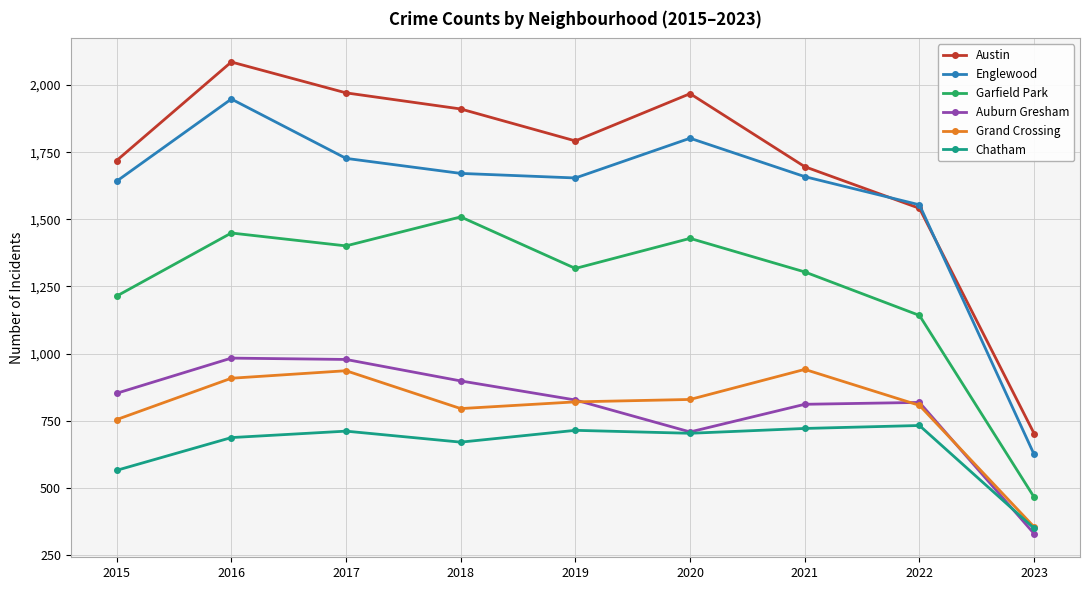

Is it true that Englewood equals 1554 at 2022?

True